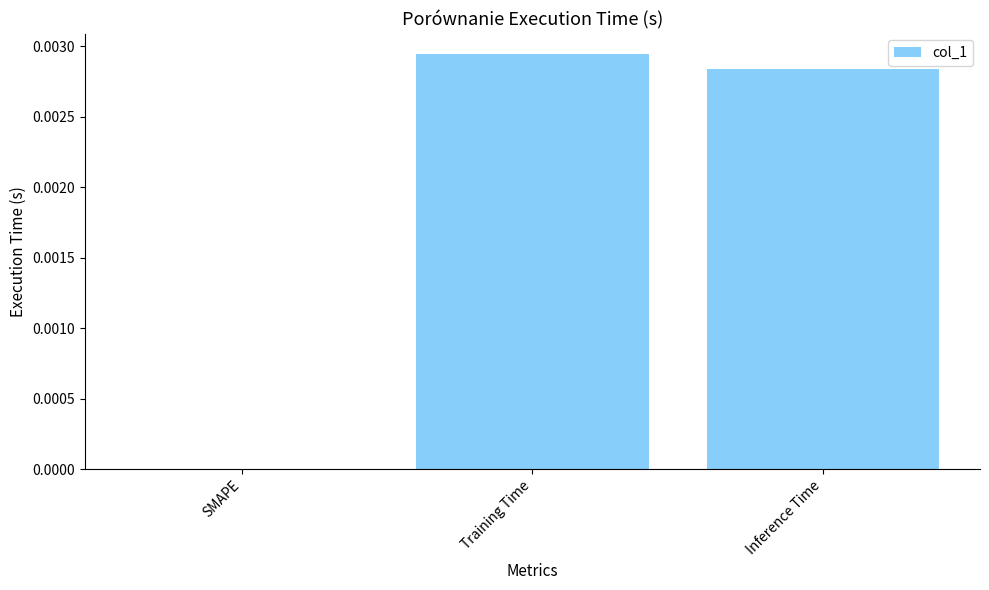

True or false: the data shows 0.0 at Training Time.

True